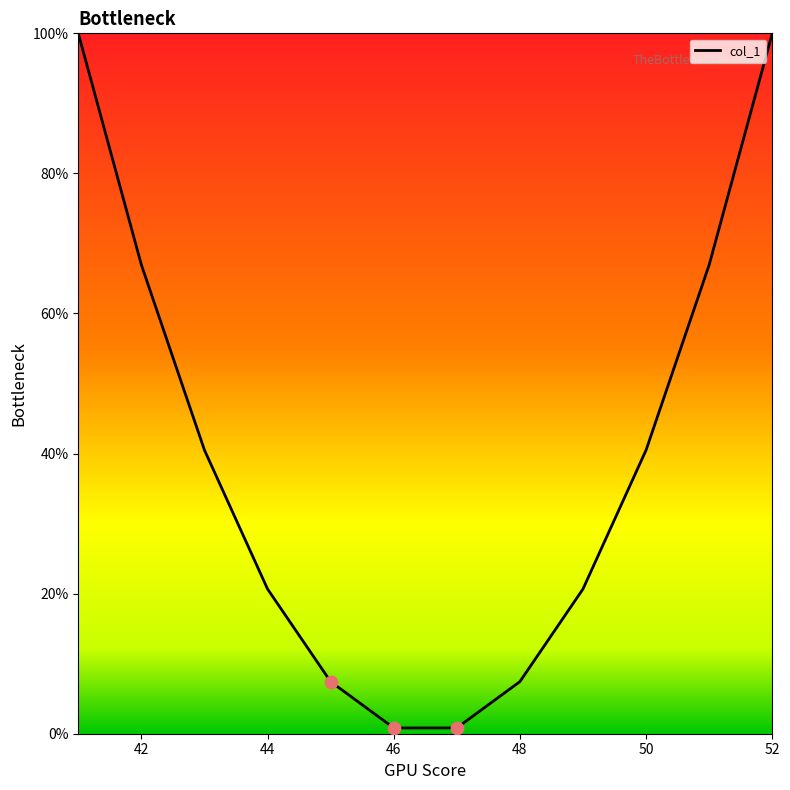

What is the difference between the maximum and minimum values?

99.2